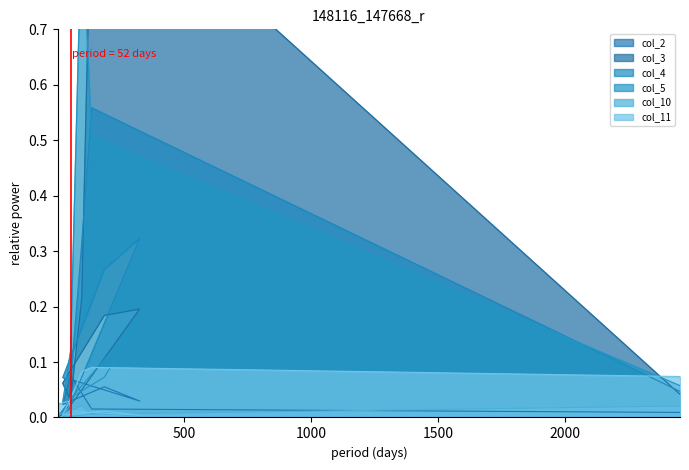

Where do col_11 and col_2 first cross each other?

44 and 56